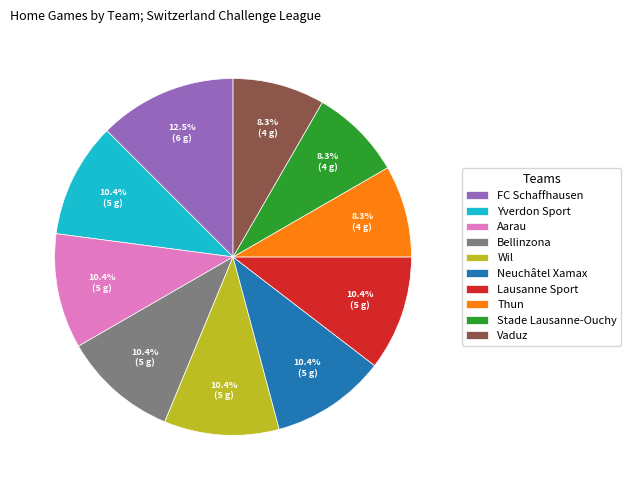

Is it true that Stade Lausanne-Ouchy is 8% of the pie?

True